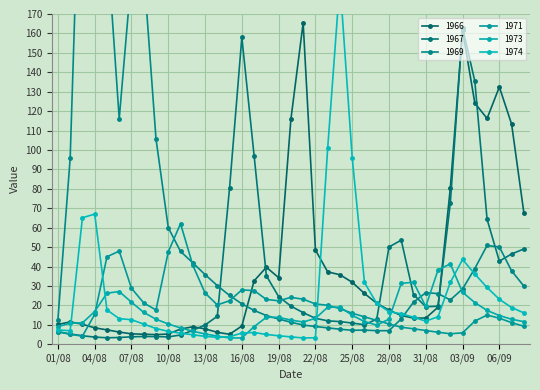

What is the maximum value for 1969?

347.3